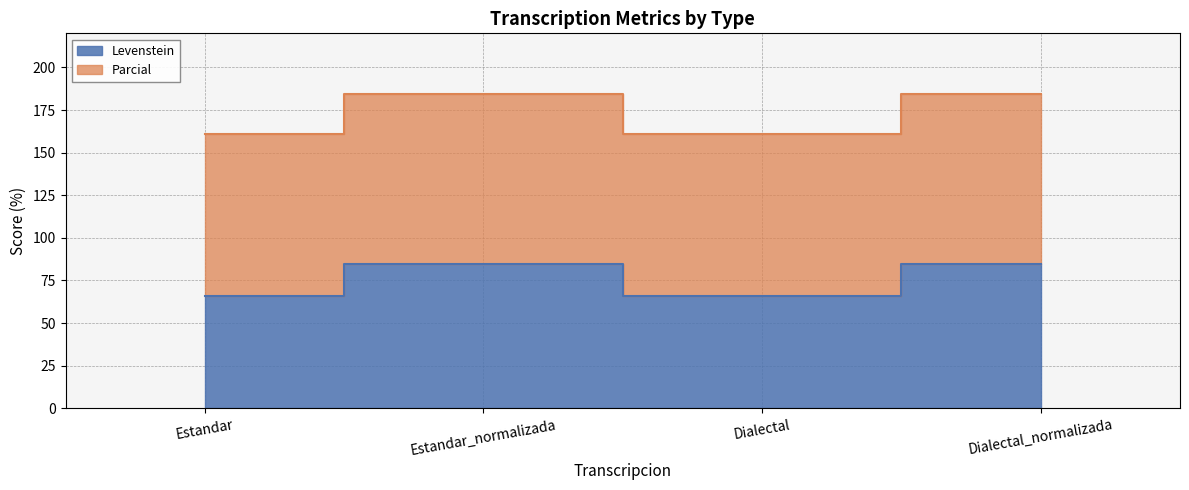

What are all the series names shown in the legend?

Levenstein, Parcial